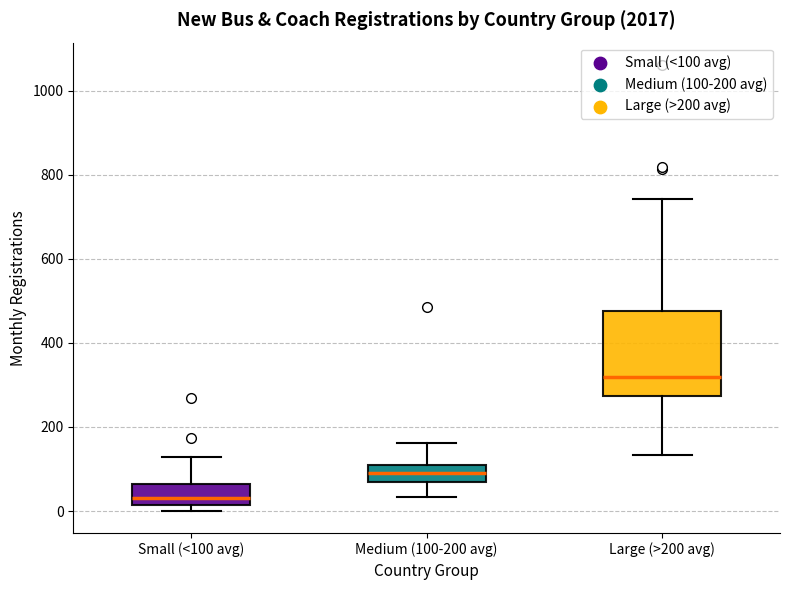

Reading left to right, read every box against the y-axis: the position of its median line, the range the box covers, and the ends of its whiskers. The values are not printed on the chart, so give them approximately, as read against the axis.

Small (<100 avg): median 40, box 20 to 60, whiskers 0 to 120
Medium (100-200 avg): median 100, box 60 to 120, whiskers 40 to 160
Large (>200 avg): median 320, box 280 to 480, whiskers 140 to 740